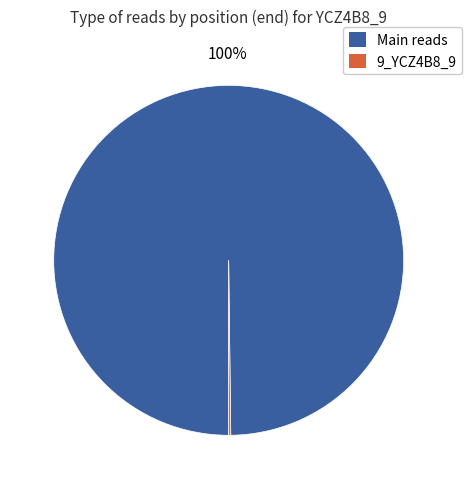

Does Main reads account for over 50% of the chart?

Yes